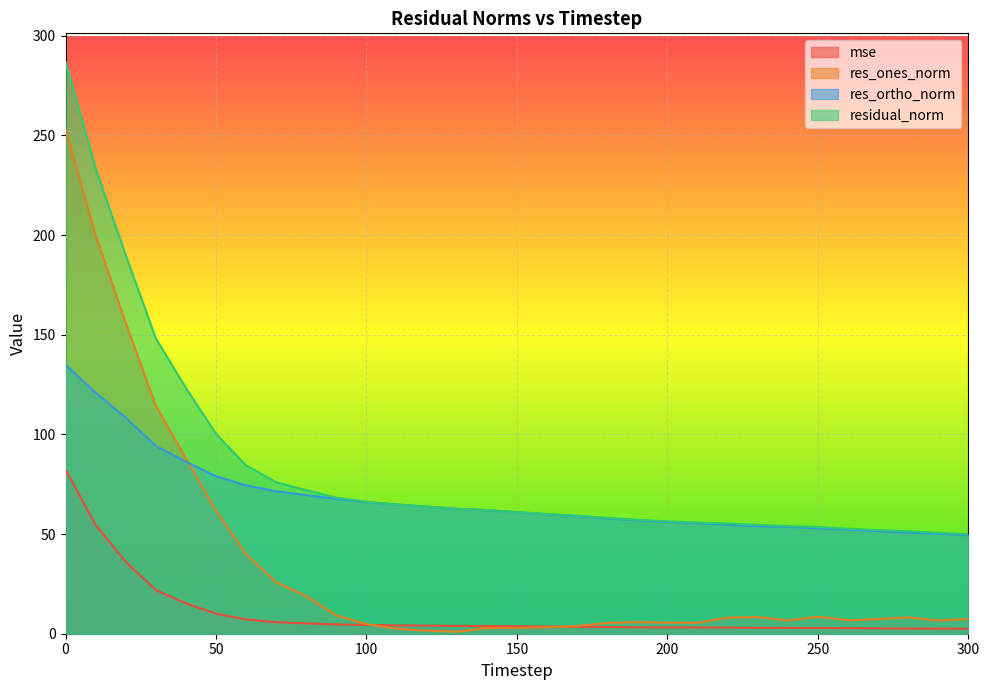

What is the minimum value shown in the chart?

1.0